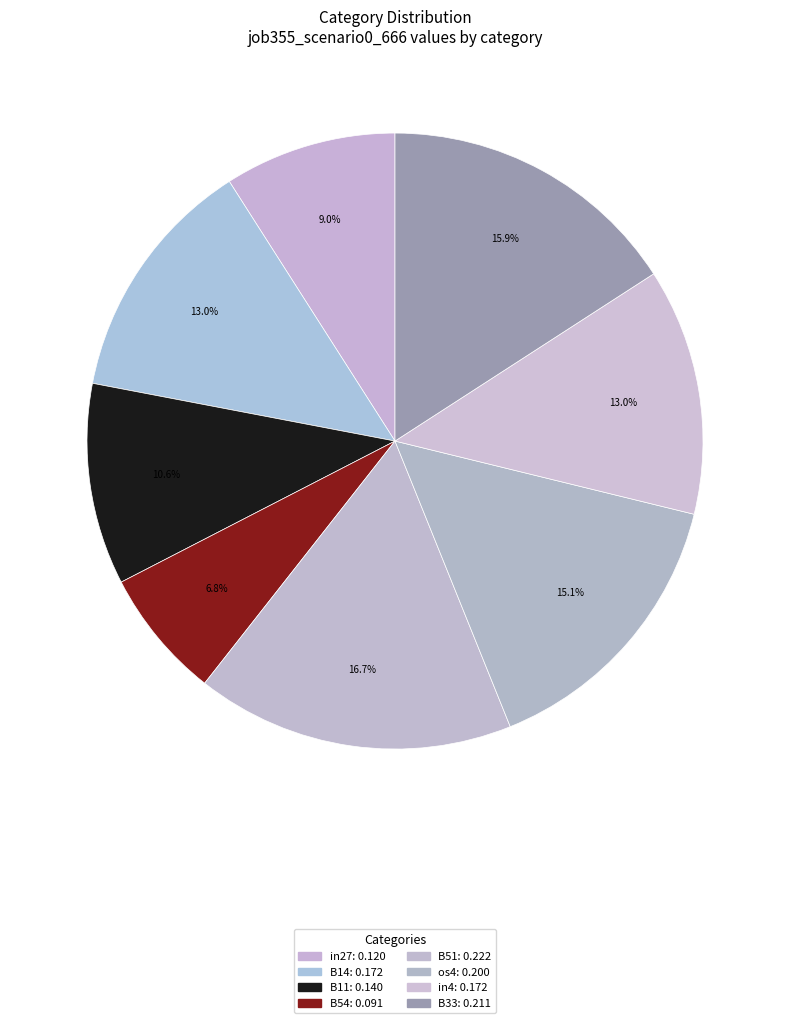

How many segments does this pie chart have?

8